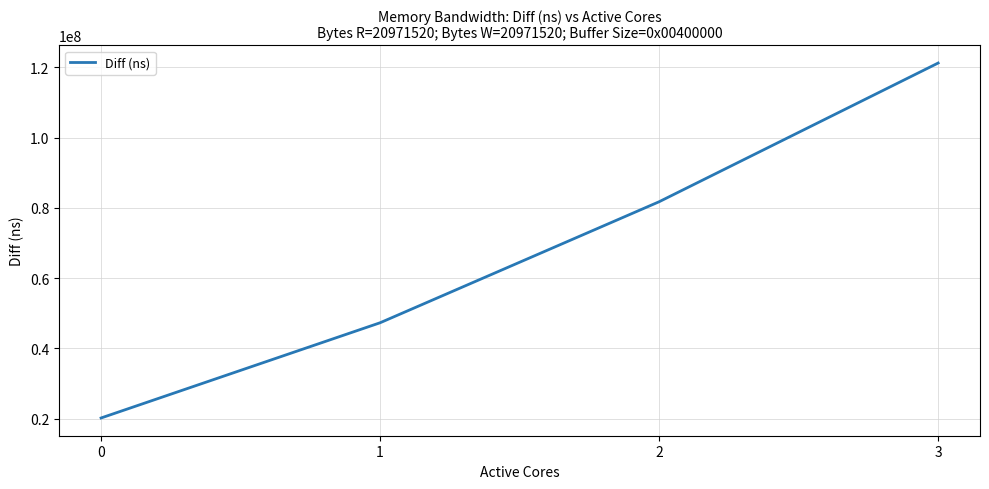

Reading left to right, extract all data points from this chart.

0=20203069	1=47308607	2=81762360	3=121254916